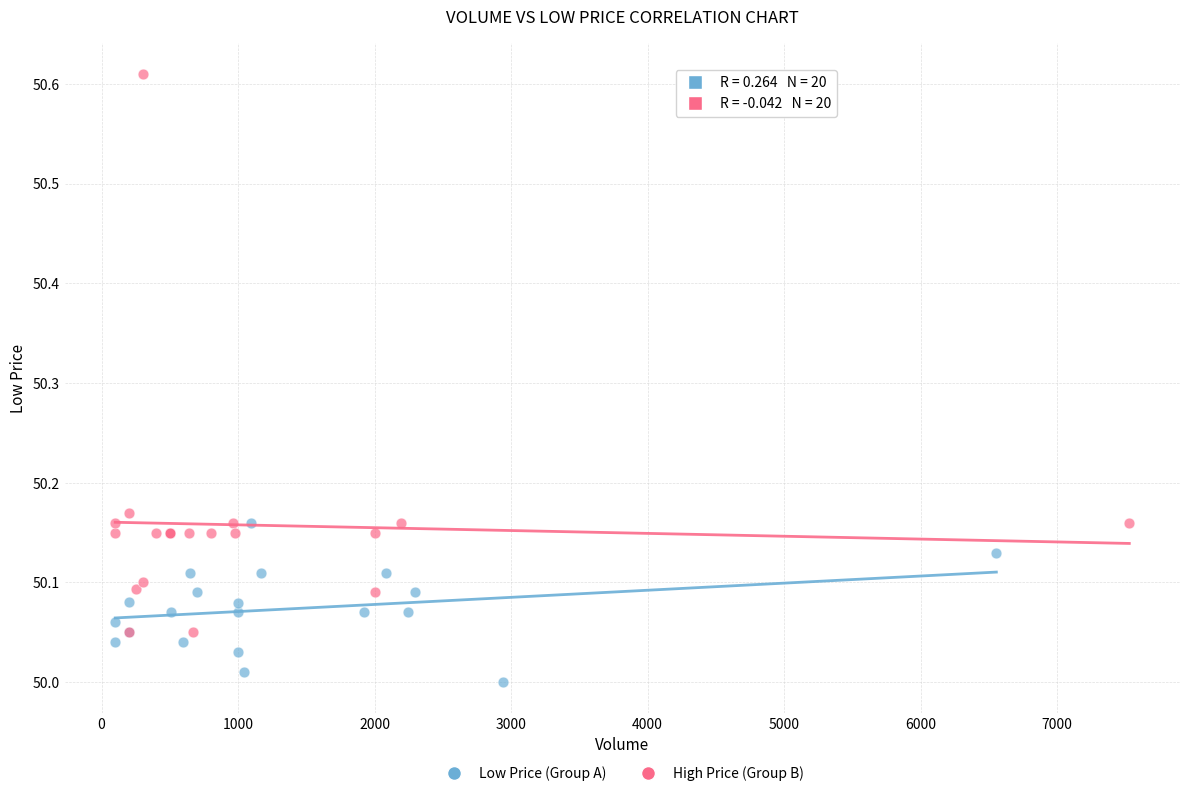

What are all the series names shown in the legend?

Low Price (Group A), High Price (Group B)